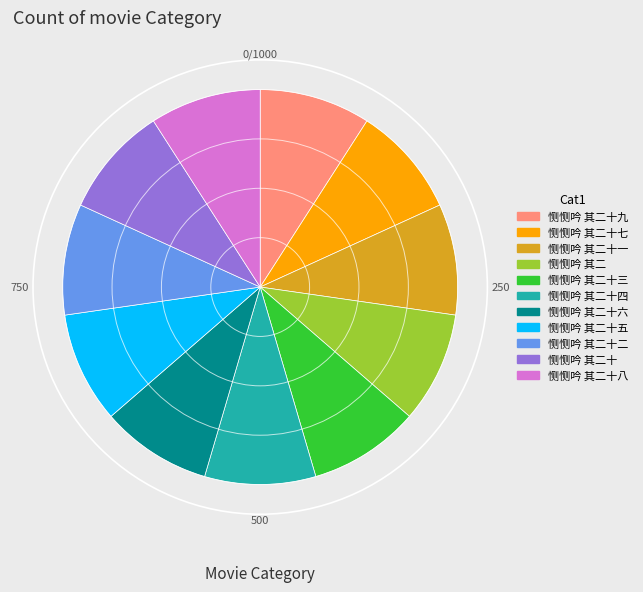

The 恻恻吟 其二十五 slice represents 1% of the pie. True or false?

False